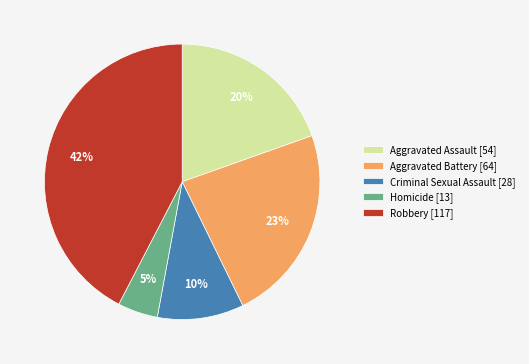

To the nearest percent, what is the combined percentage of Robbery and Homicide?

47%